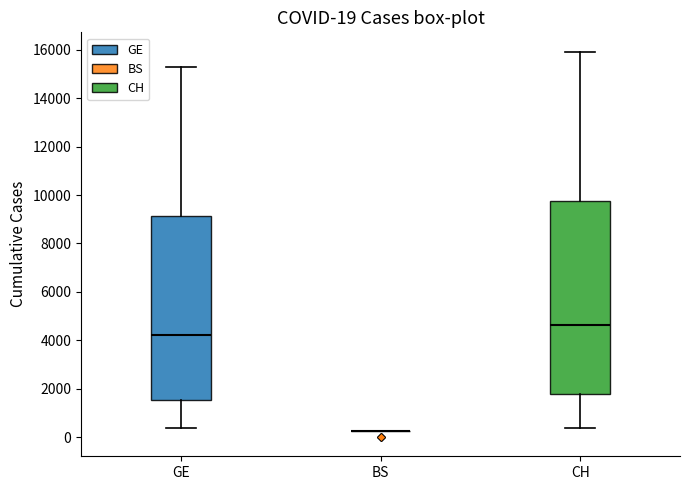

Comparing the boxes themselves (not the whiskers), which one is the tallest?

CH